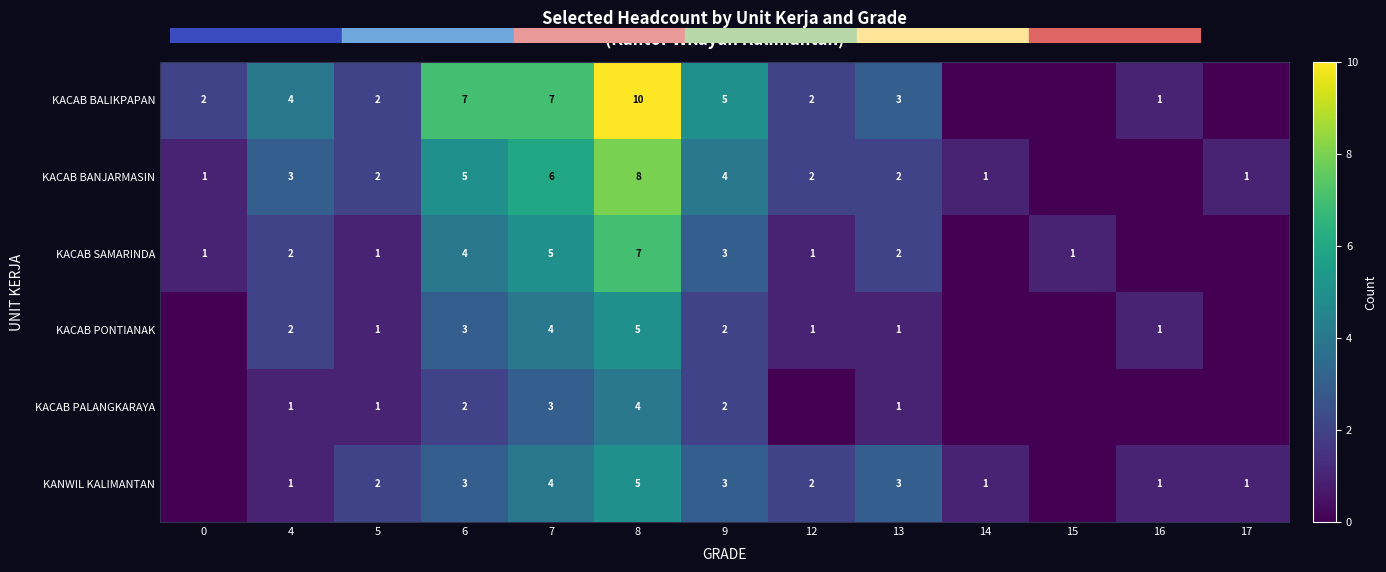

Is the value of KACAB PONTIANAK at 8 greater than the value of KACAB PALANGKARAYA at 13?

Yes